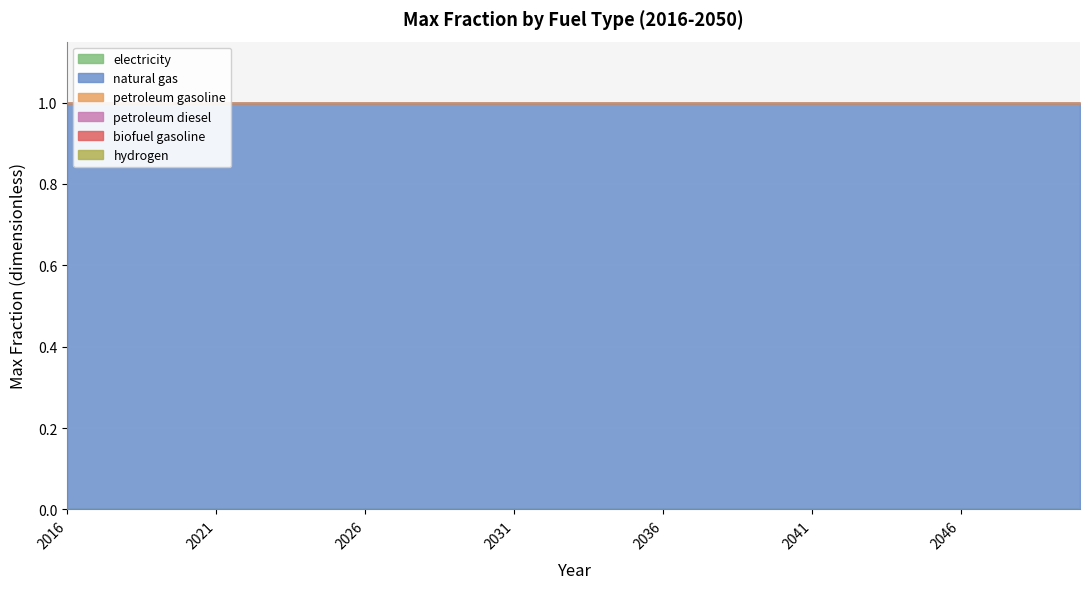

List the labels in order of hydrogen value, smallest first.

2016, 2017, 2018, 2019, 2020, 2021, 2022, 2023, 2024, 2025, 2026, 2027, 2028, 2029, 2030, 2031, 2032, 2033, 2034, 2035, 2036, 2037, 2038, 2039, 2040, 2041, 2042, 2043, 2044, 2045, 2046, 2047, 2048, 2049, 2050